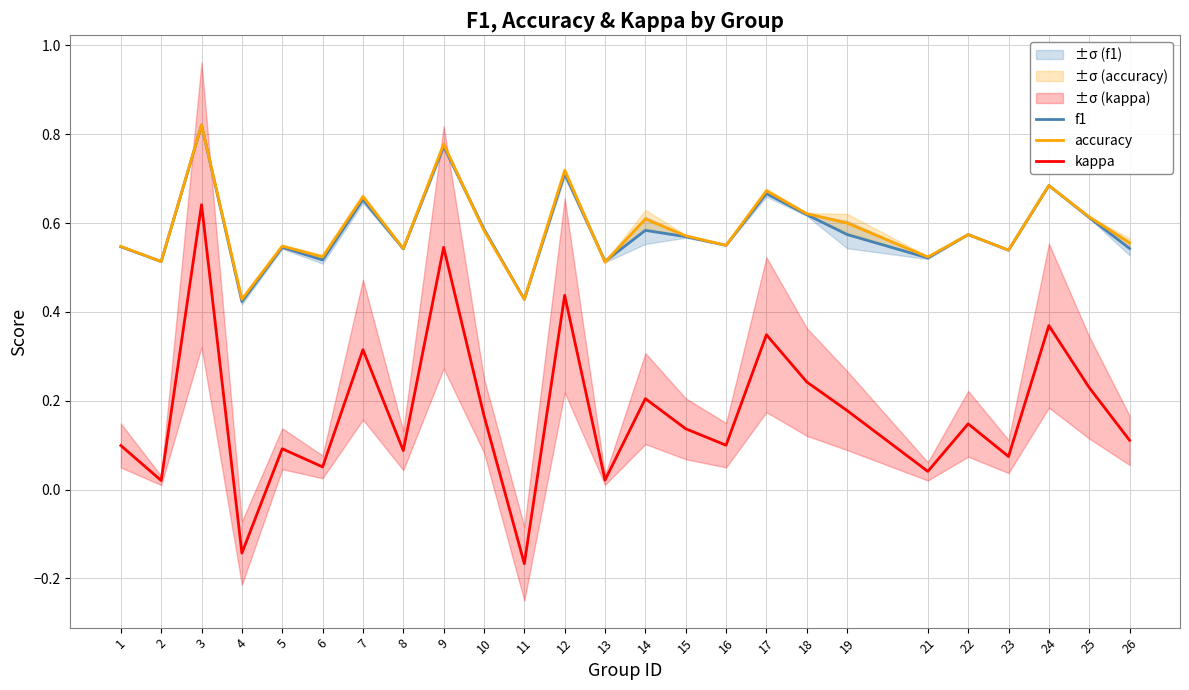

Reading left to right, transcribe all the data shown in this chart.

f1: 0.5	0.5	0.8	0.4	0.5	0.5	0.7	0.5	0.8	0.6	0.4	0.7	0.5	0.6	0.6	0.6	0.7	0.6	0.6	0.5	0.6	0.5	0.7	0.6	0.5
accuracy: 0.5	0.5	0.8	0.4	0.5	0.5	0.7	0.5	0.8	0.6	0.4	0.7	0.5	0.6	0.6	0.6	0.7	0.6	0.6	0.5	0.6	0.5	0.7	0.6	0.6
kappa: 0.1	0.0	0.6	-0.1	0.1	0.1	0.3	0.1	0.5	0.2	-0.2	0.4	0.0	0.2	0.1	0.1	0.3	0.2	0.2	0.0	0.1	0.1	0.4	0.2	0.1